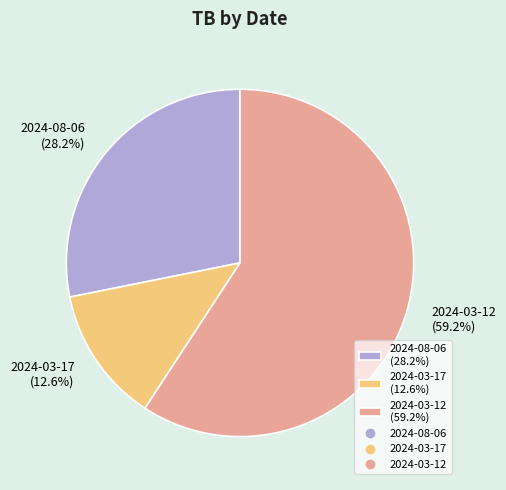

To the nearest percent, what percentage of the pie is 2024-08-06?

28%